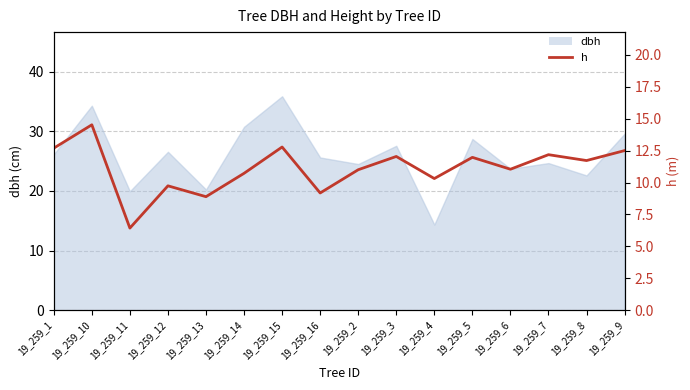

What is the average value?

11.1